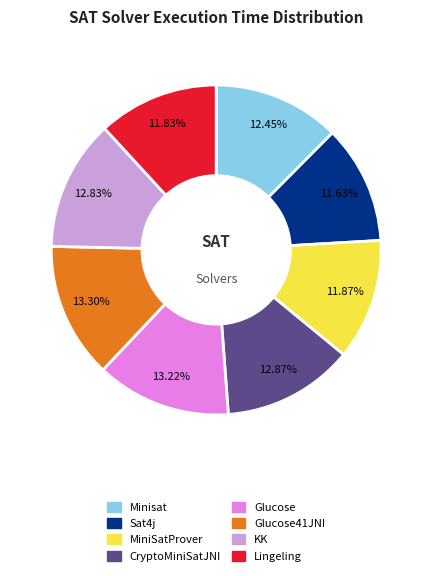

Is there a majority slice in this chart?

No